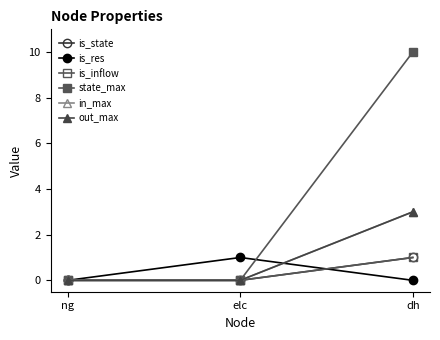

True or false: in_max has a value of 3 at dh.

True